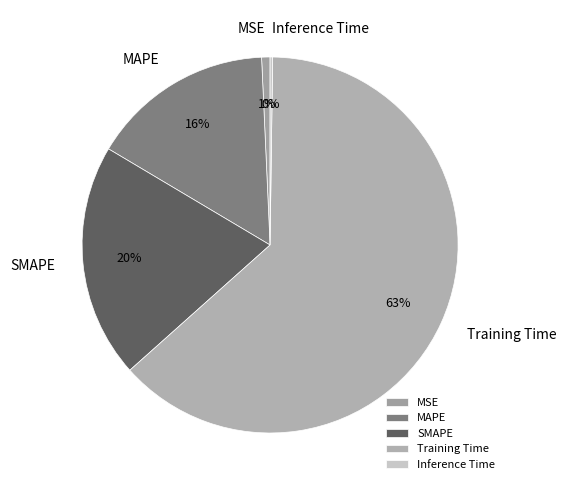

Which category has the biggest portion of the pie?

Training Time